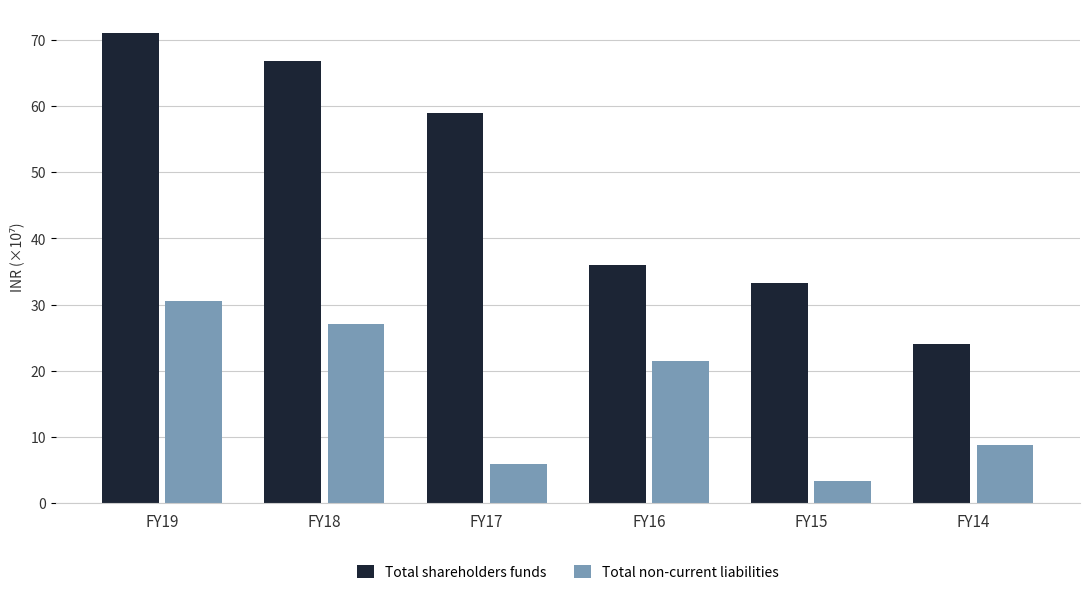

Is the value of Total shareholders funds at FY17 greater than the value of Total non-current liabilities at FY14?

Yes